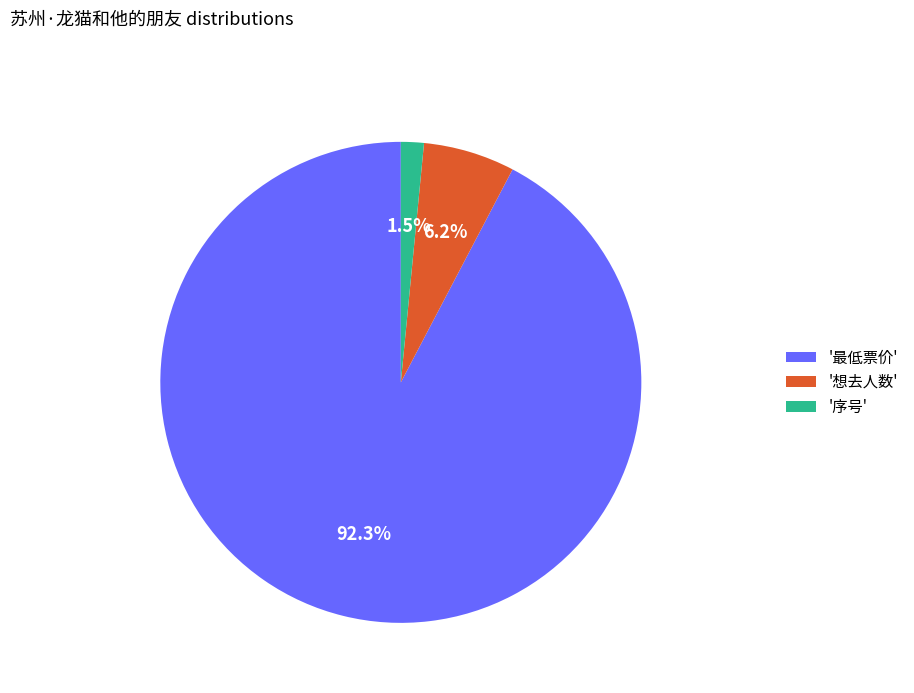

Combined, what portion of the pie is '想去人数' and '序号'?

7.7%